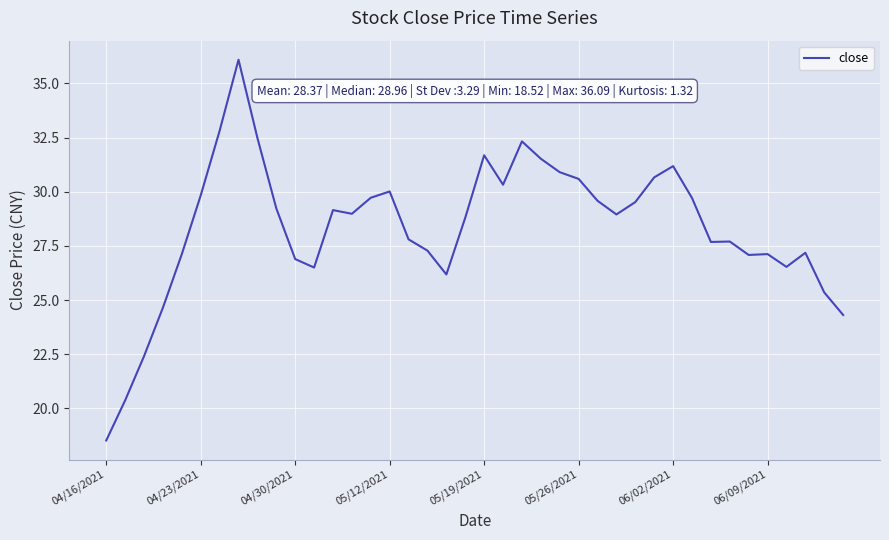

What is the smallest value displayed?

18.5